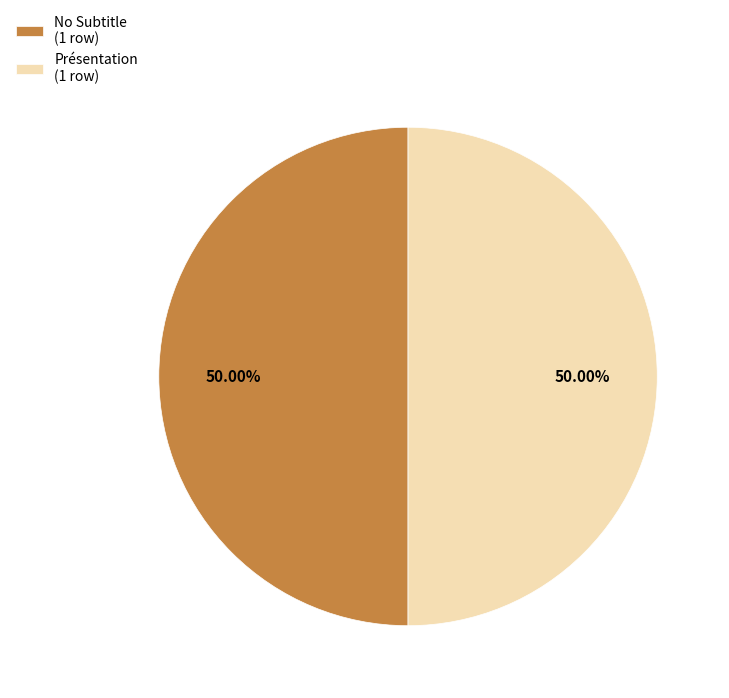

Combined, do No Subtitle (1 row) and Présentation (1 row) account for over 50%?

Yes